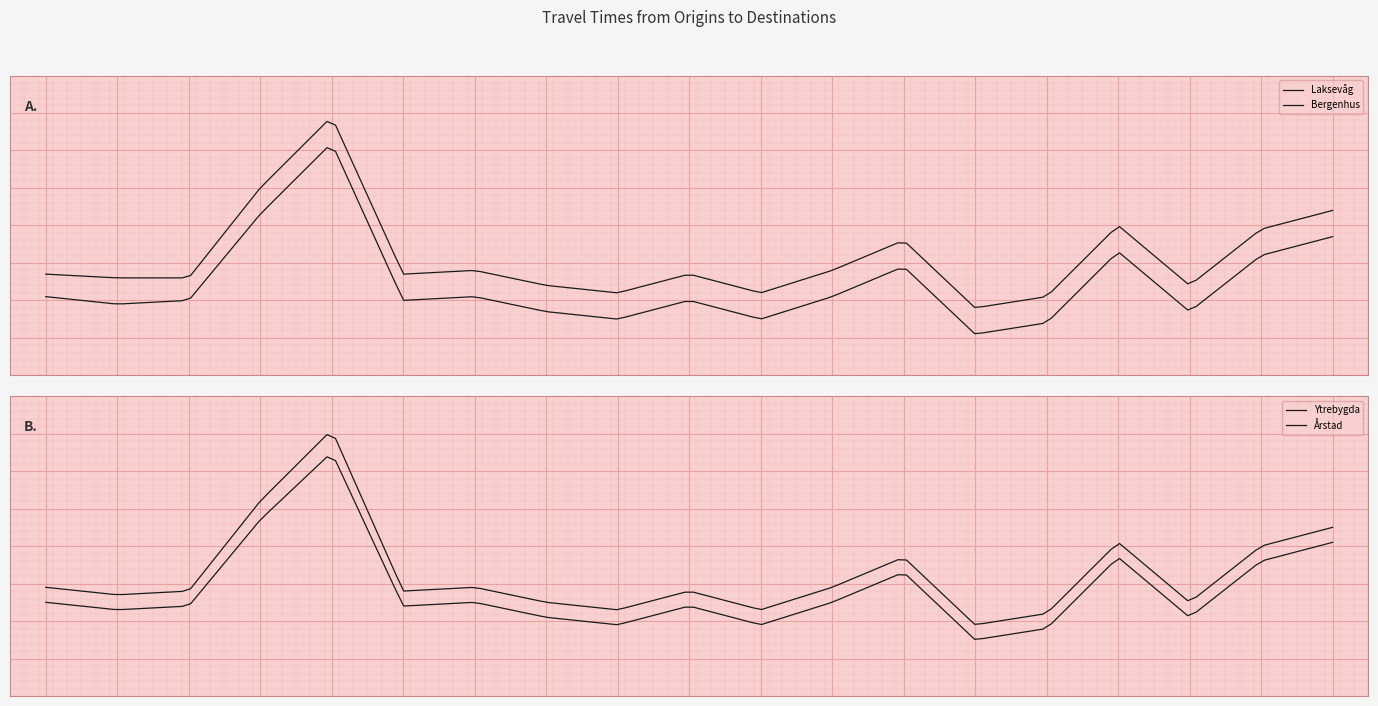

What is the sum of the Ytrebygda values at Straume and Spjeld?

44